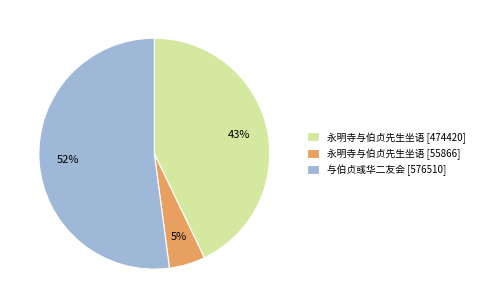

Approximately how many times larger is the value at 永明寺与伯贞先生坐语 [55866] compared to 与伯贞彧华二友会 [576510]?

0.1